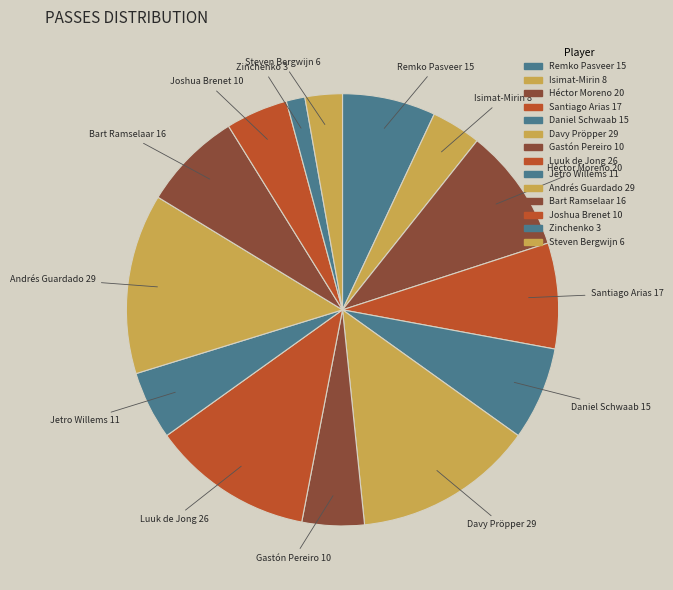

Is the sum of Andrés Guardado 29 and Jetro Willems 11 greater than half?

No